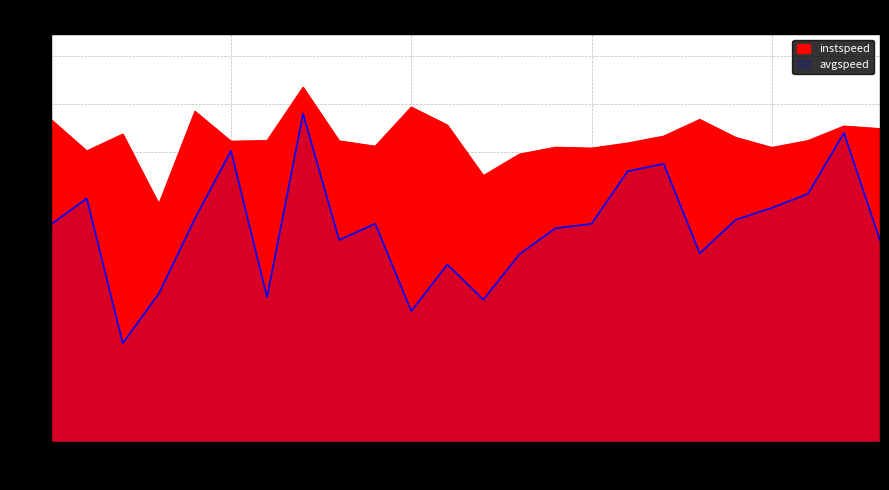

What position from the right is 20.0?

4